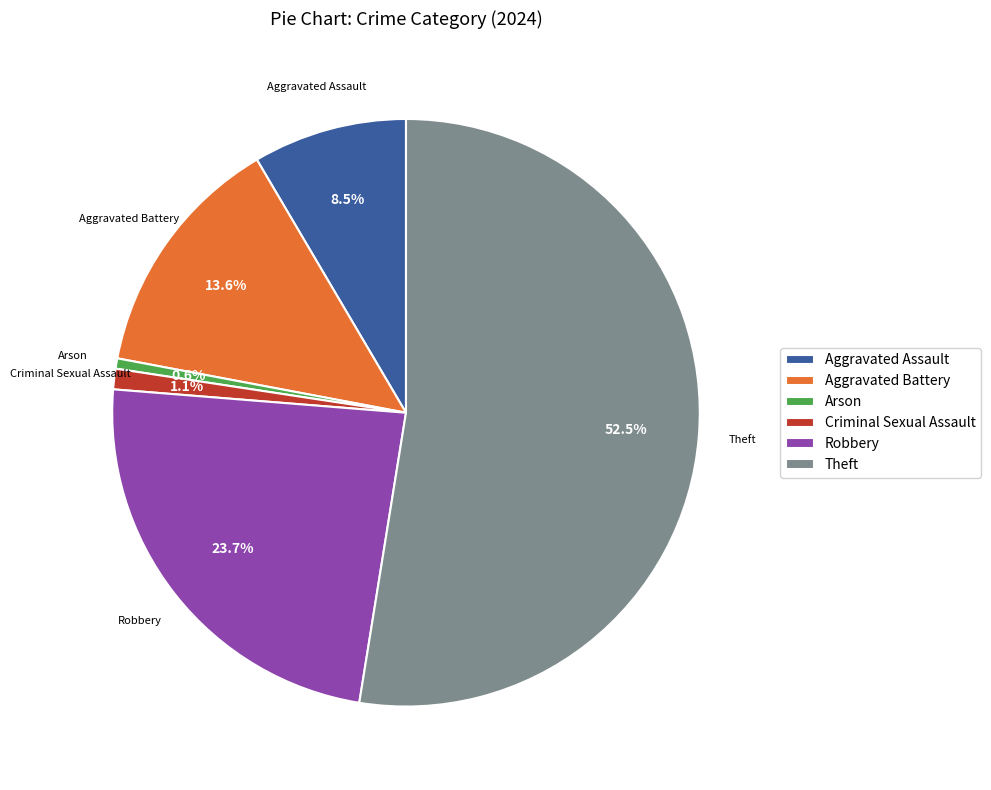

Count the number of slices in the pie.

6